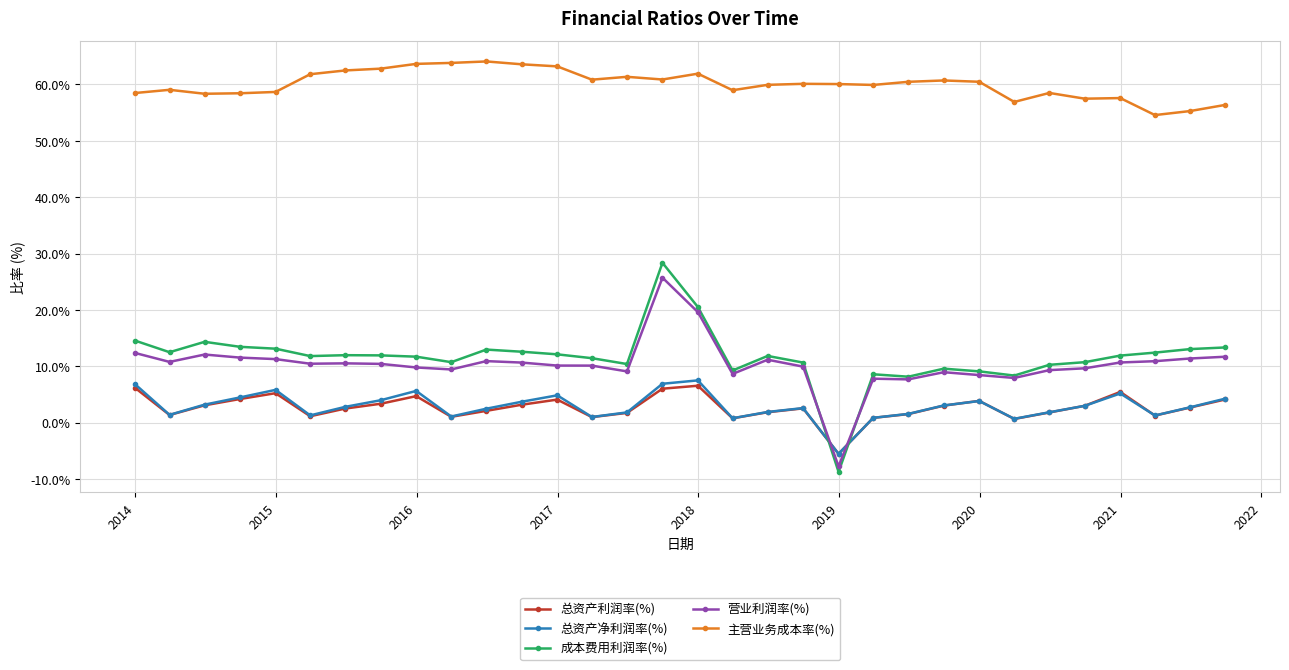

How many values in 营业利润率(%) are below zero?

1